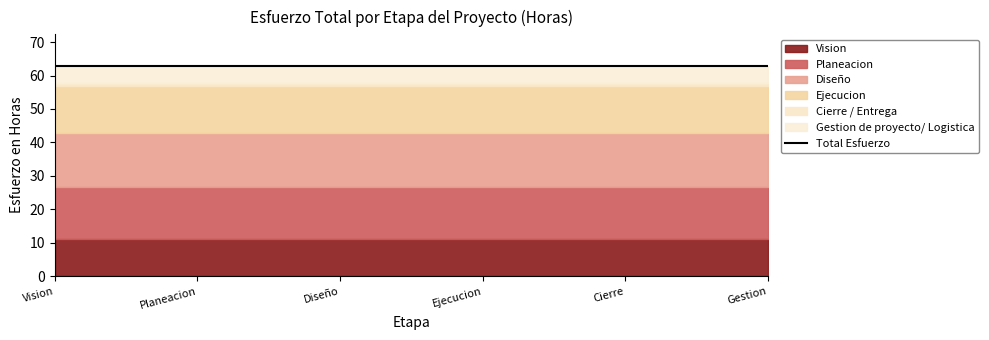

What is the difference between the maximum and second lowest values?

11.0